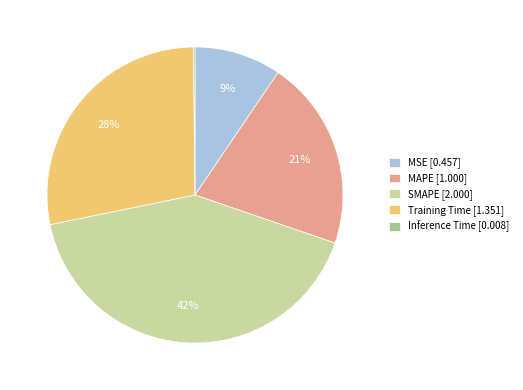

True or false: MSE accounts for 9% of the total.

True